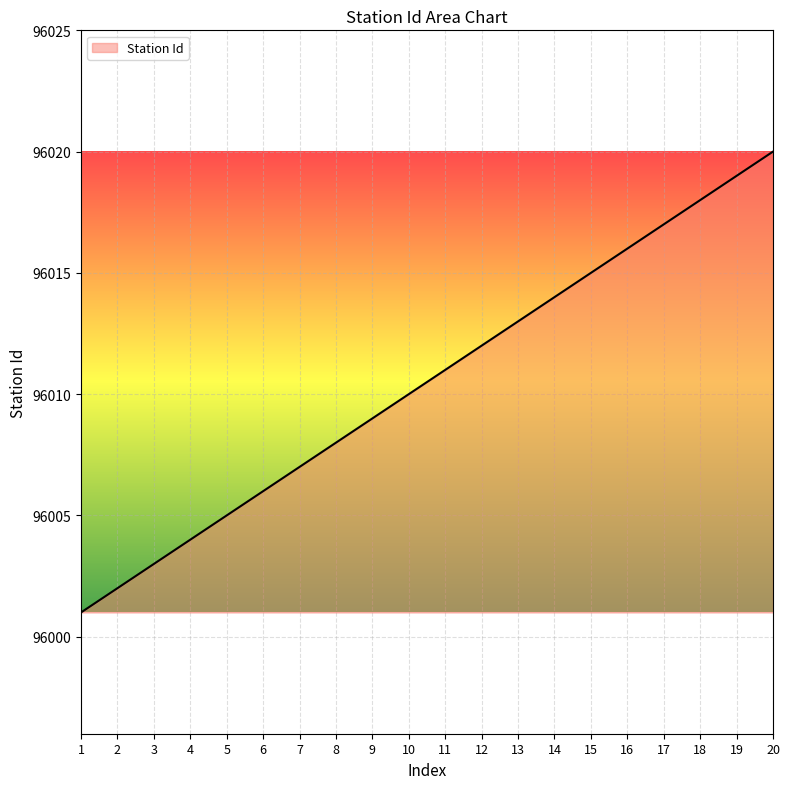

List the labels in order of value, smallest first.

1, 2, 3, 4, 5, 6, 7, 8, 9, 10, 11, 12, 13, 14, 15, 16, 17, 18, 19, 20